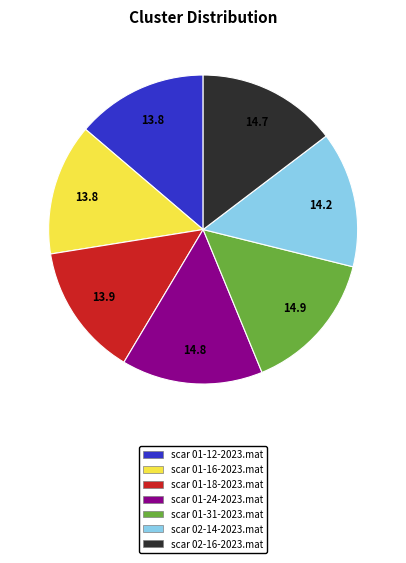

Is there a majority slice in this chart?

No